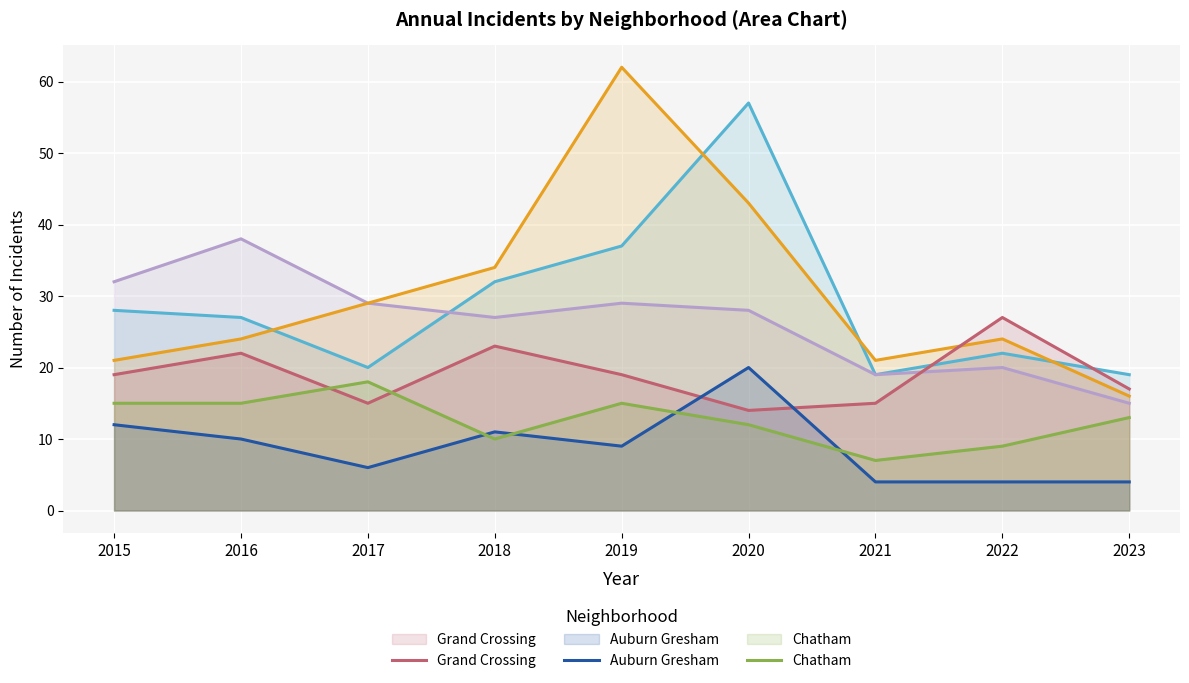

What is the value of the Garfield Park point at the 8th from the left?

24